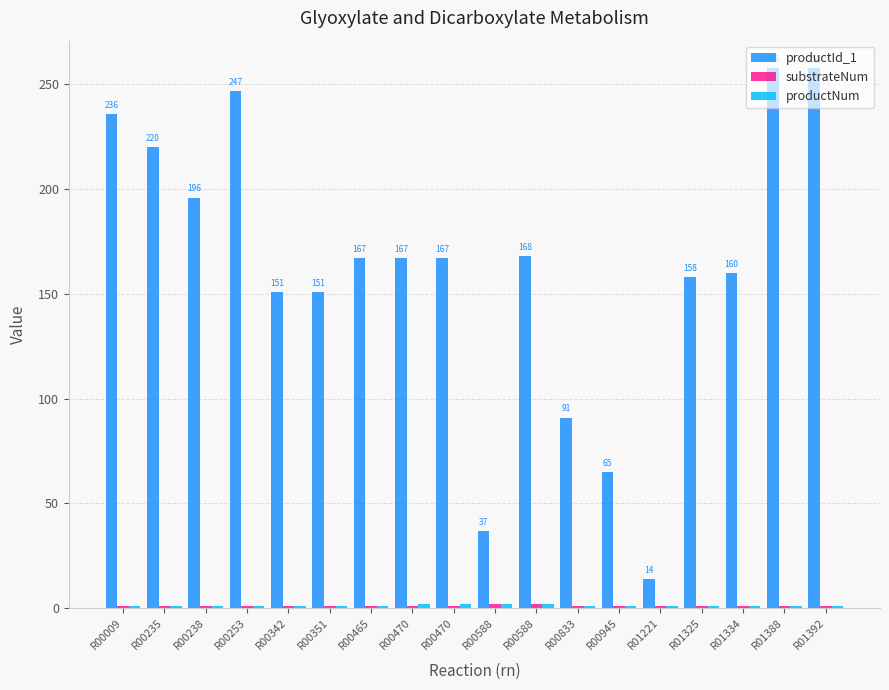

Are the bars horizontal?

No